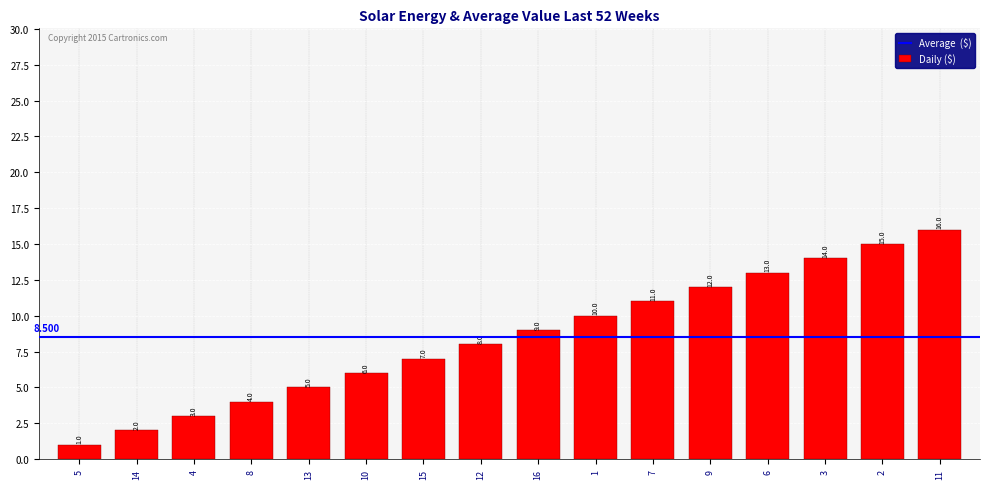

Reading left to right, extract all data points from this chart.

1	2	3	4	5	6	7	8	9	10	11	12	13	14	15	16